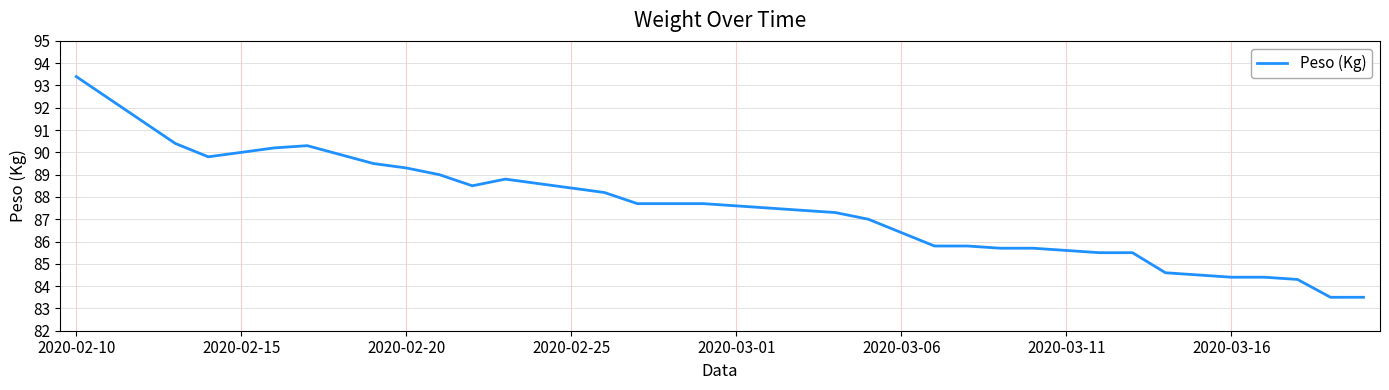

What is the minimum value shown in the chart?

83.5